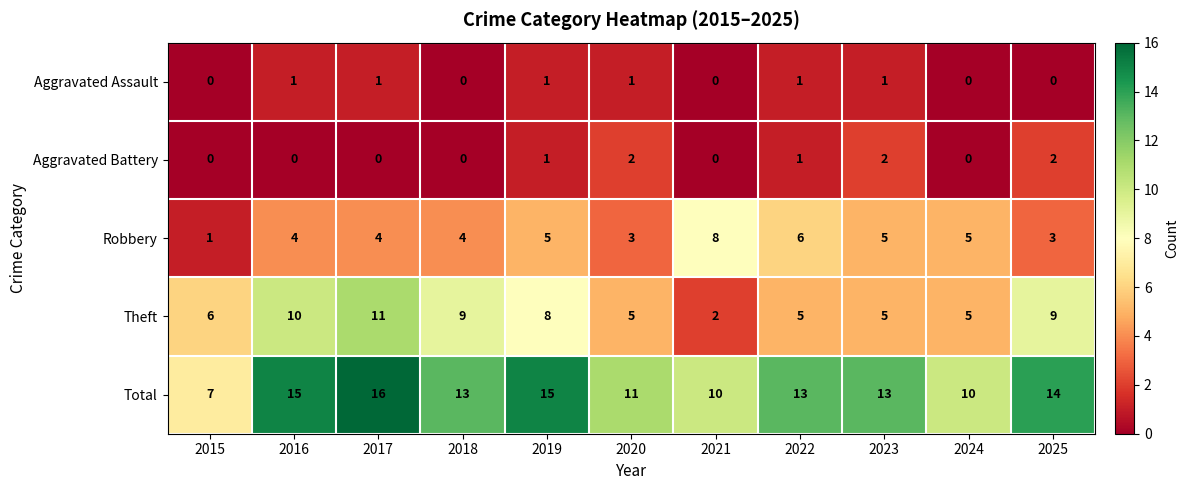

What is the approximate value of Robbery at 2022?

6